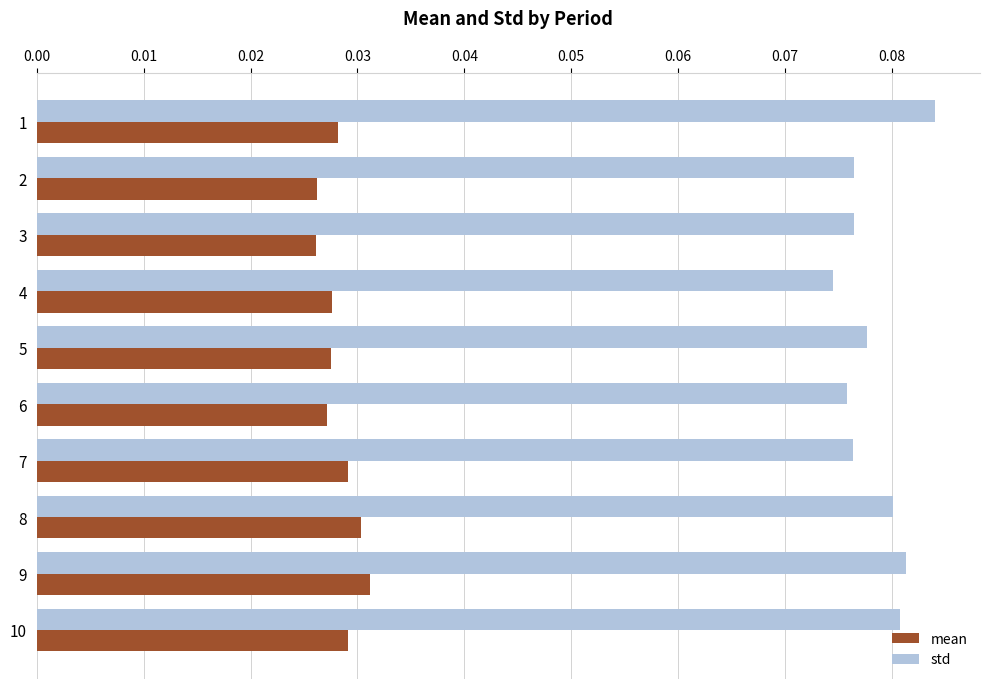

Which series has the largest total across all categories?

std